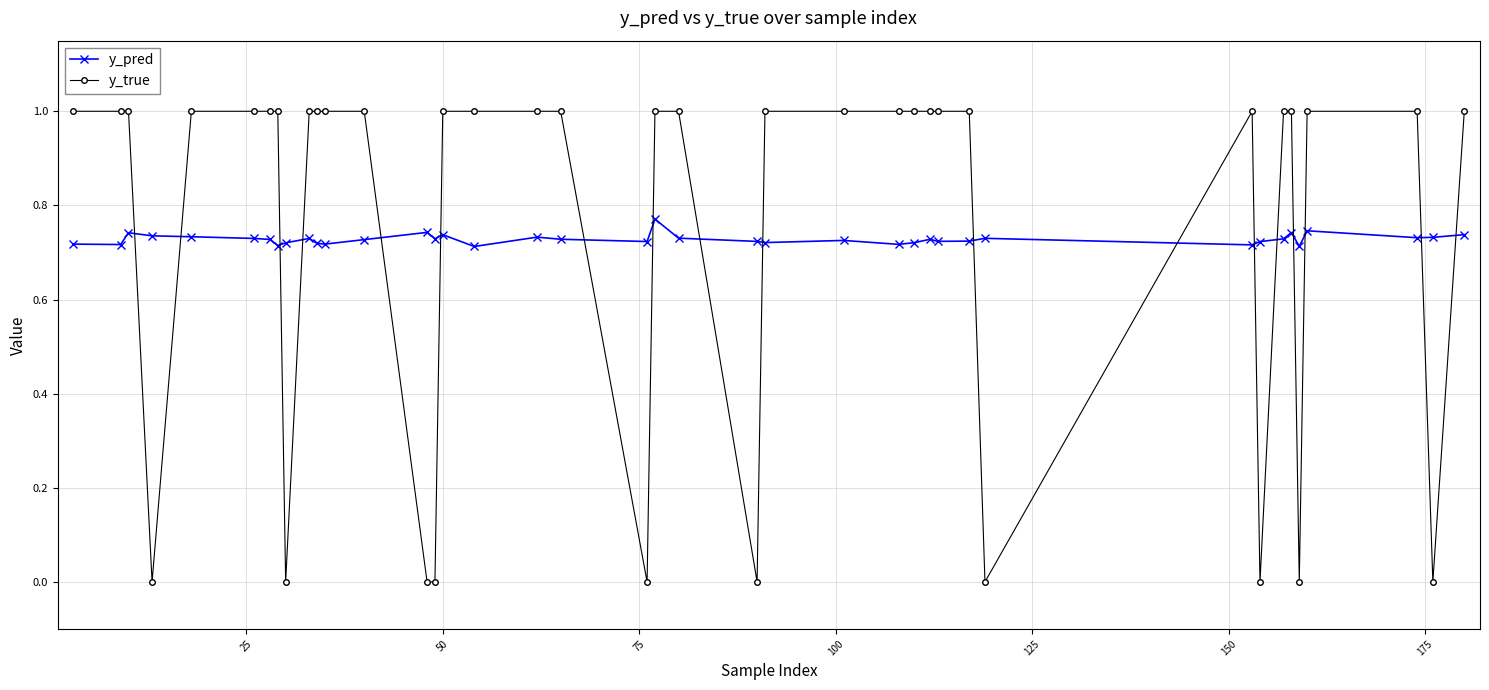

Which series has the largest range (max minus min)?

y_true